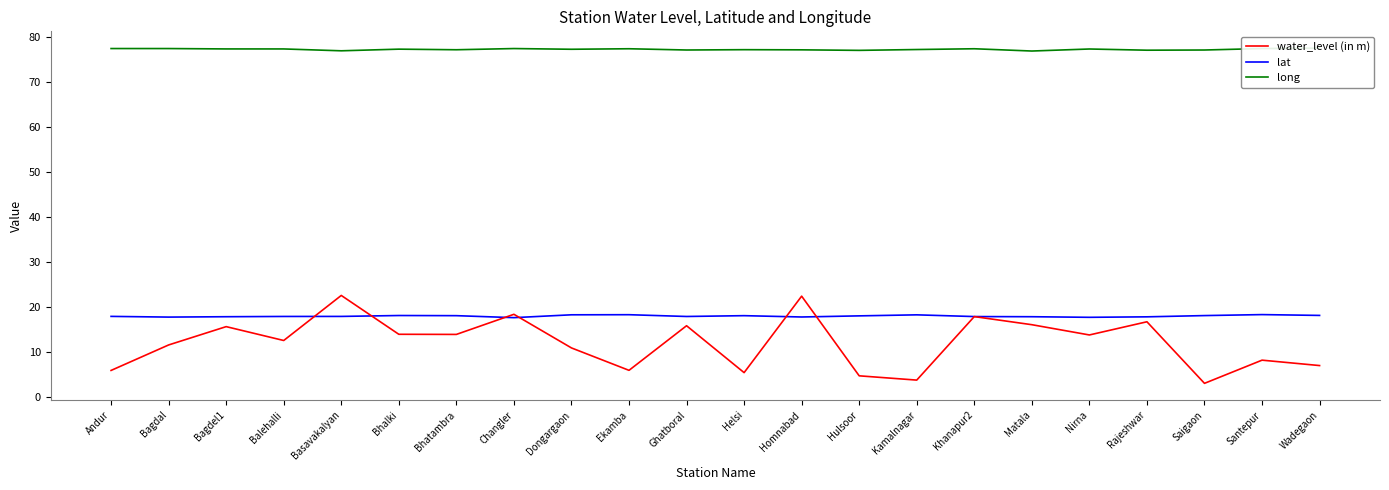

True or false: long and lat cross at least once.

False